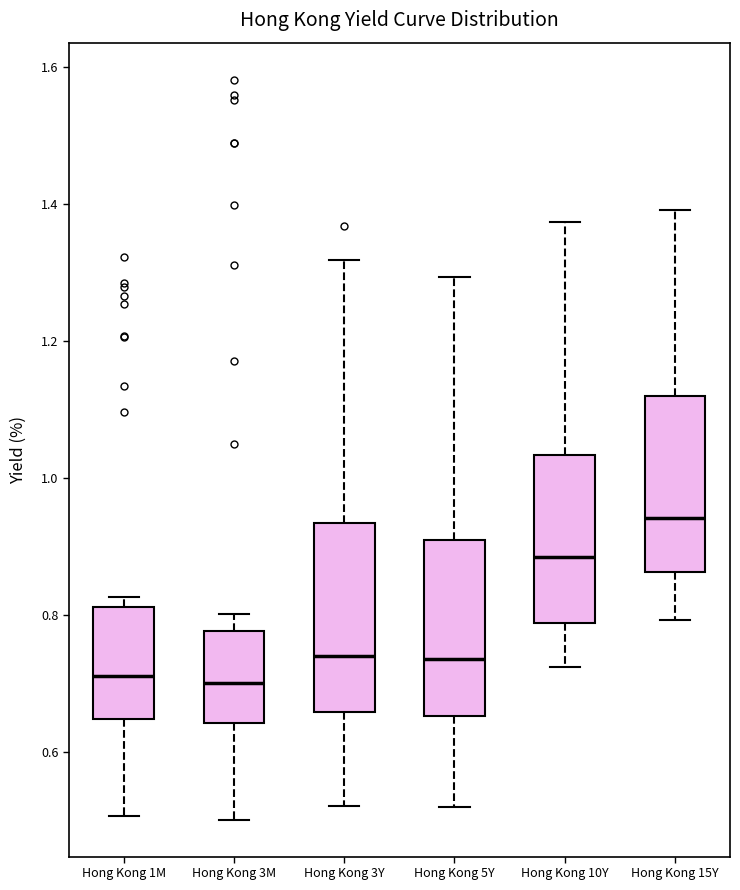

Reading left to right, transcribe this box plot: for each box, give where its median line is, the range the box spans, and where its two whiskers end, as read against the y-axis. The values are not printed on the chart, so give them approximately, as read against the axis.

Hong Kong 1M: median 0.72, box 0.64 to 0.82, whiskers 0.50 to 0.82 (just above the box's upper edge)
Hong Kong 3M: median 0.70, box 0.64 to 0.78, whiskers 0.50 to 0.80
Hong Kong 3Y: median 0.74, box 0.66 to 0.94, whiskers 0.52 to 1.32
Hong Kong 5Y: median 0.74, box 0.66 to 0.90, whiskers 0.52 to 1.30
Hong Kong 10Y: median 0.88, box 0.78 to 1.04, whiskers 0.72 to 1.38
Hong Kong 15Y: median 0.94, box 0.86 to 1.12, whiskers 0.80 to 1.40